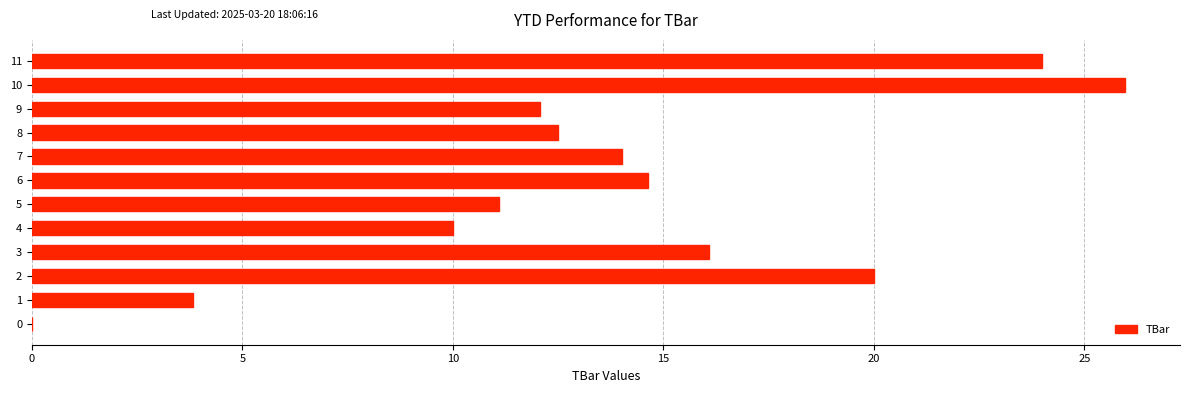

Reading bottom to top, transcribe all the data shown in this chart.

0=0.0	1=3.8	2=20.0	3=16.1	4=10.0	5=11.1	6=14.6	7=14.0	8=12.5	9=12.1	10=26.0	11=24.0